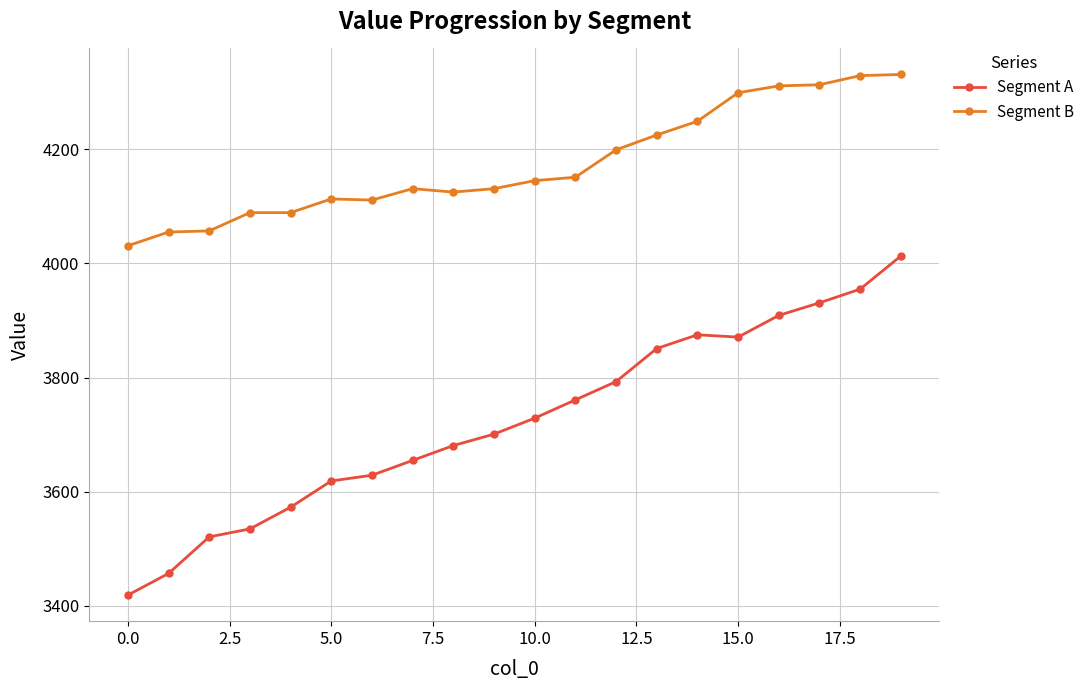

Which series has the largest range (max minus min)?

Segment A